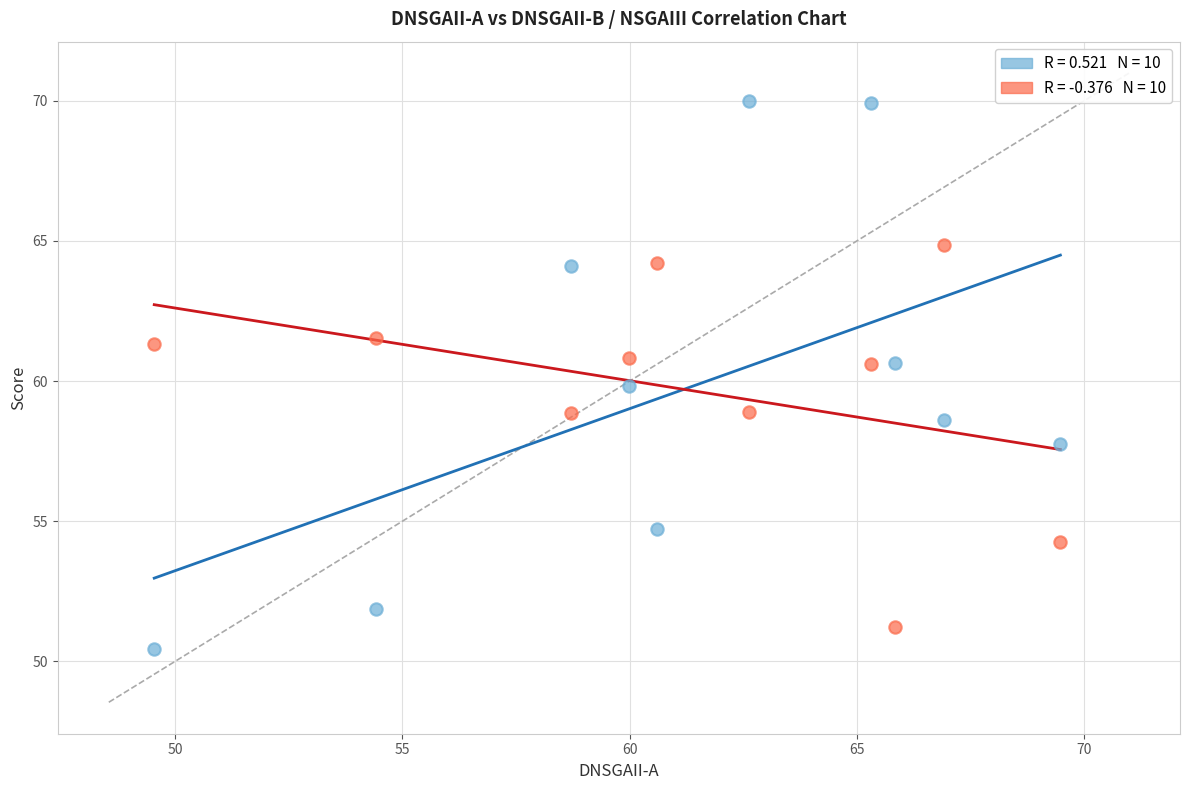

Across all data points, what is the range of Y values (max minus min)?

19.5